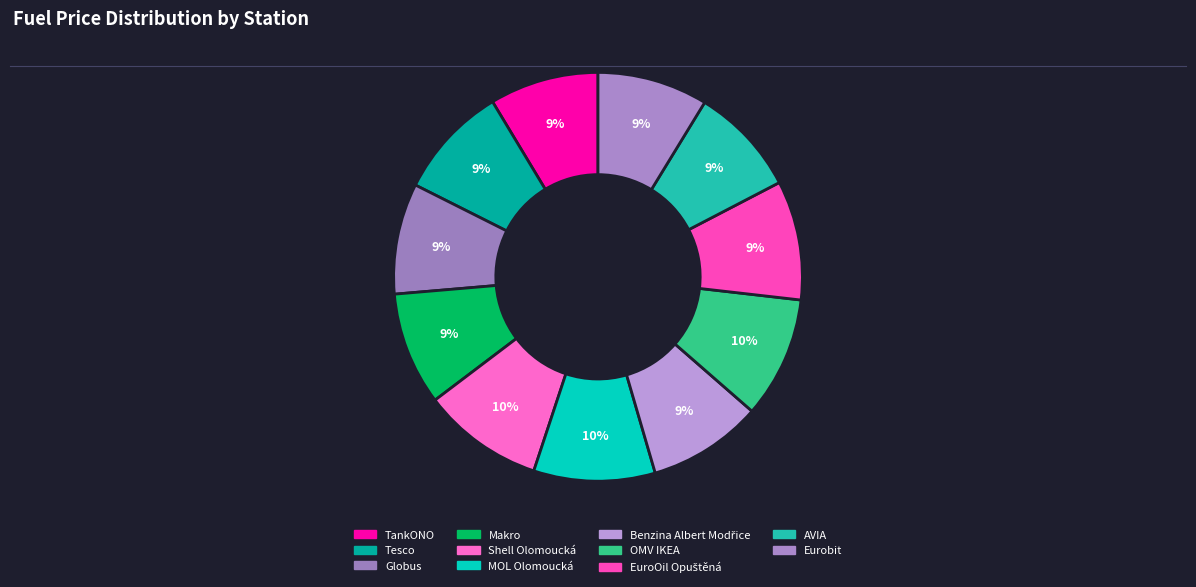

How many segments does this pie chart have?

11